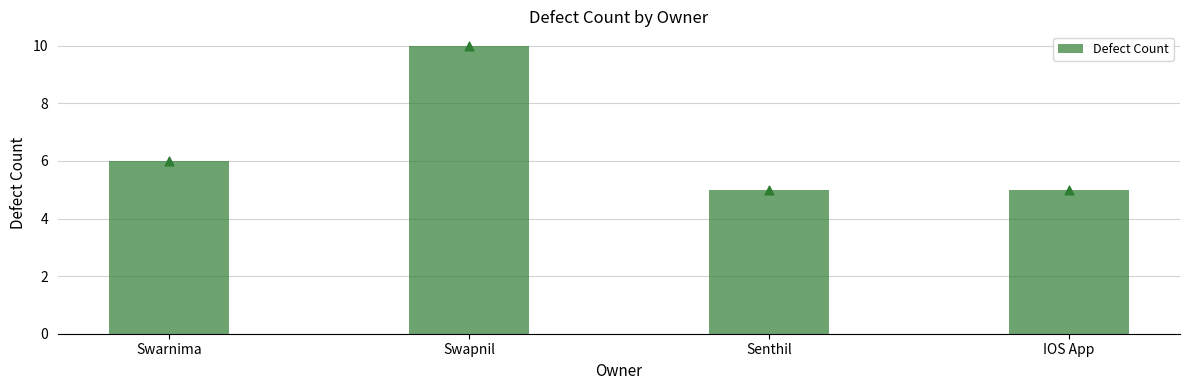

Between Senthil and IOS App, which is larger?

Senthil